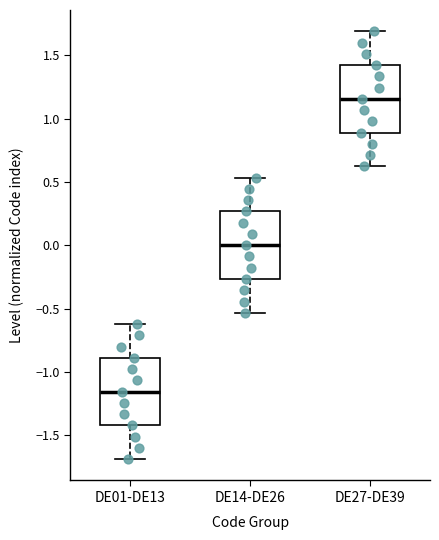

Where does the upper whisker of the box for DE27-DE39 end on the y-axis? The values are not printed on the chart, so give them approximately, as read against the axis.

1.70